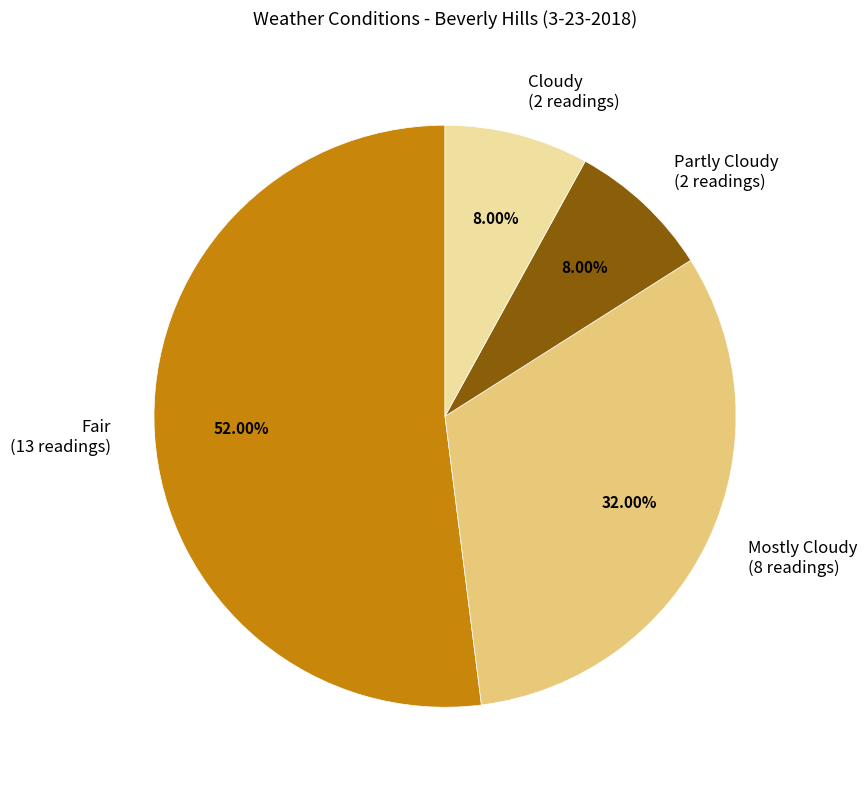

How many segments does this pie chart have?

4